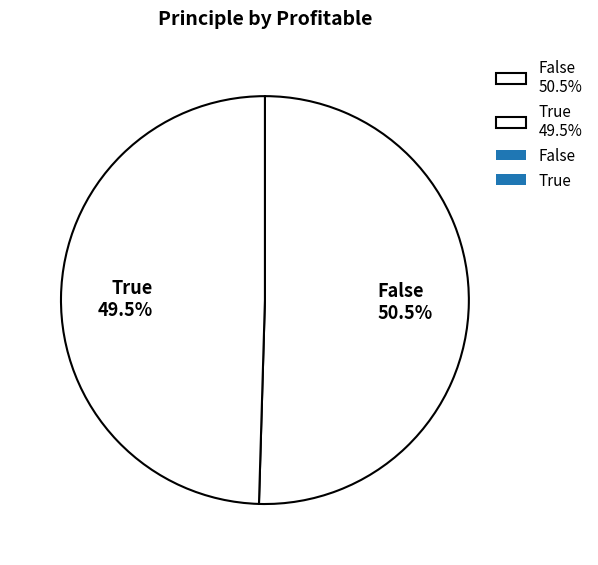

Does False represent more than half of the total?

Yes